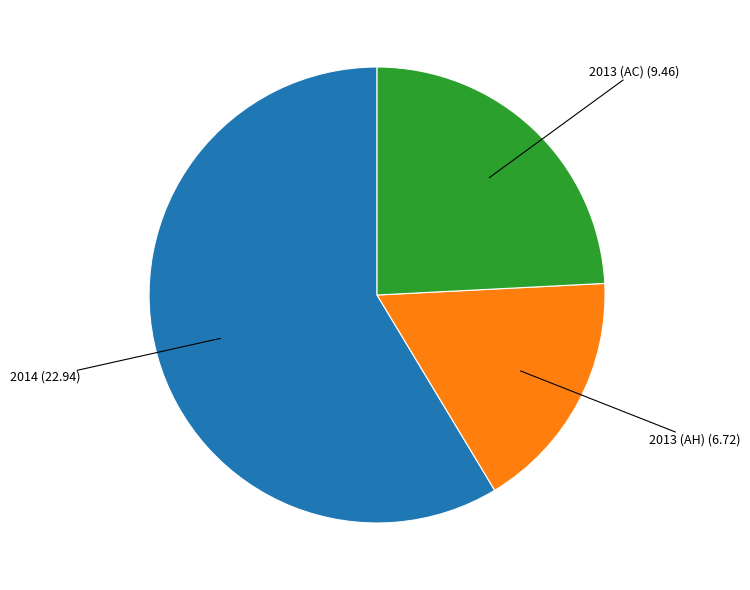

The 2013 (AC) slice represents 24% of the pie. True or false?

True